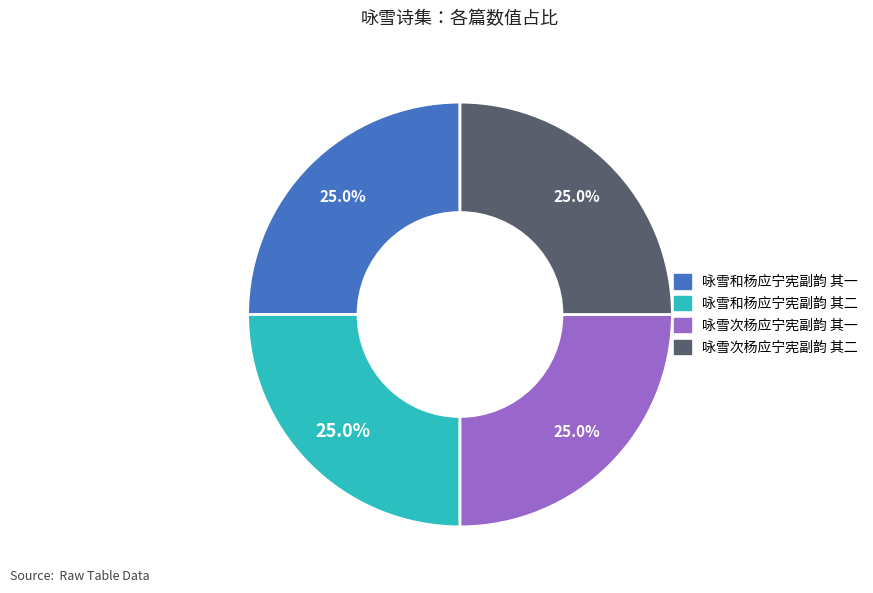

Approximately how many times larger is the value at 咏雪和杨应宁宪副韵 其一 compared to 咏雪和杨应宁宪副韵 其二?

1.0